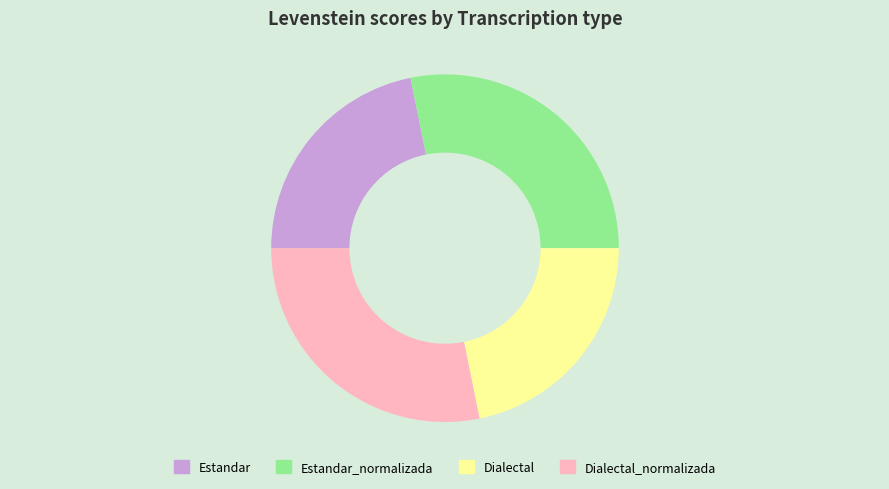

How many slices are in this pie chart?

4